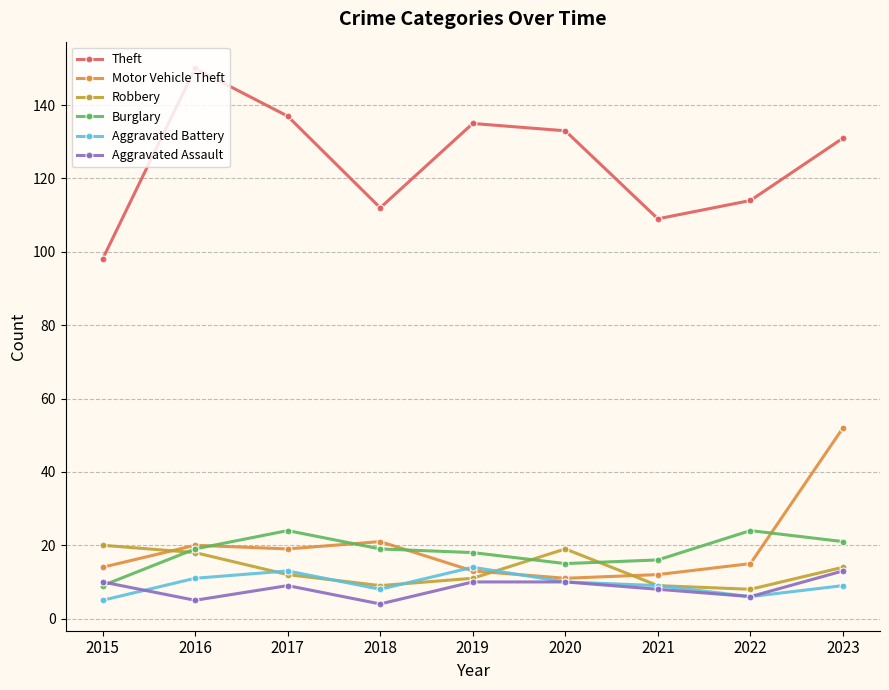

Rank the categories by Burglary value from highest to lowest.

2017, 2022, 2023, 2016, 2018, 2019, 2021, 2020, 2015